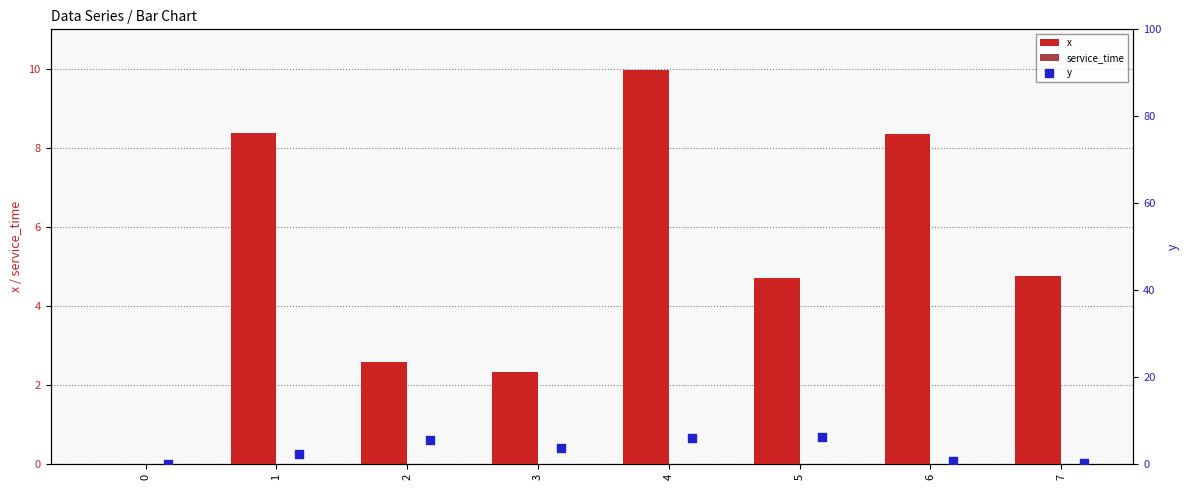

At how many categories does at least one series exceed 4?

6